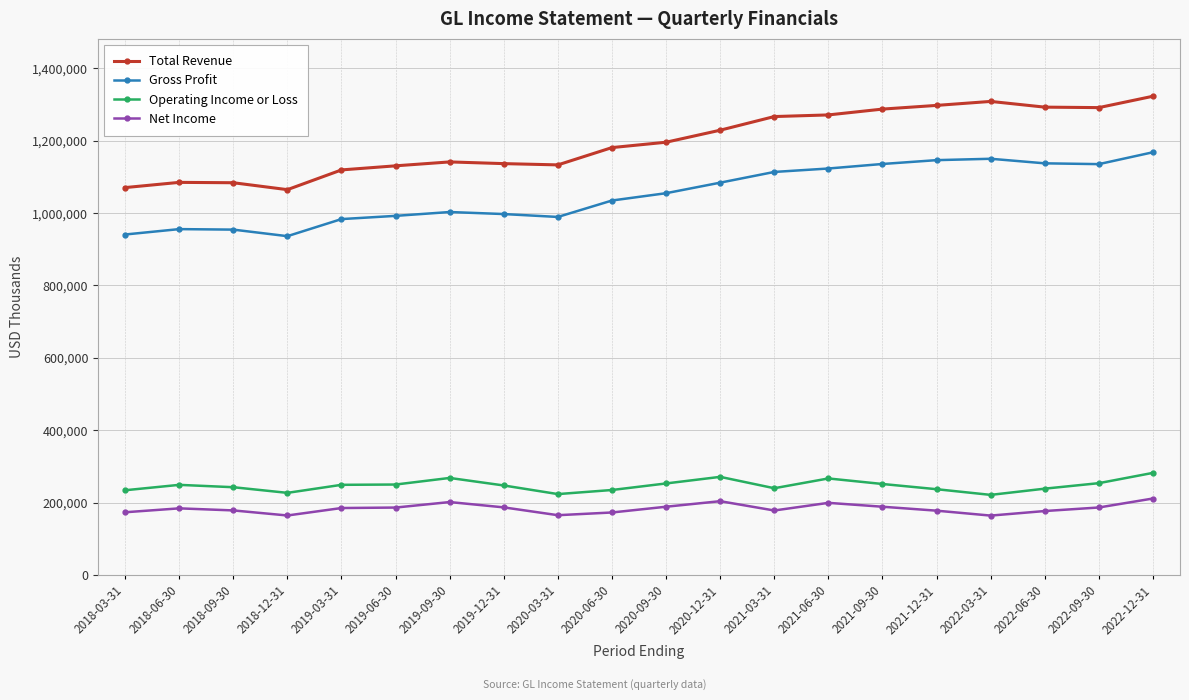

List the series in order of their peak value, highest first.

Total Revenue, Gross Profit, Operating Income or Loss, Net Income